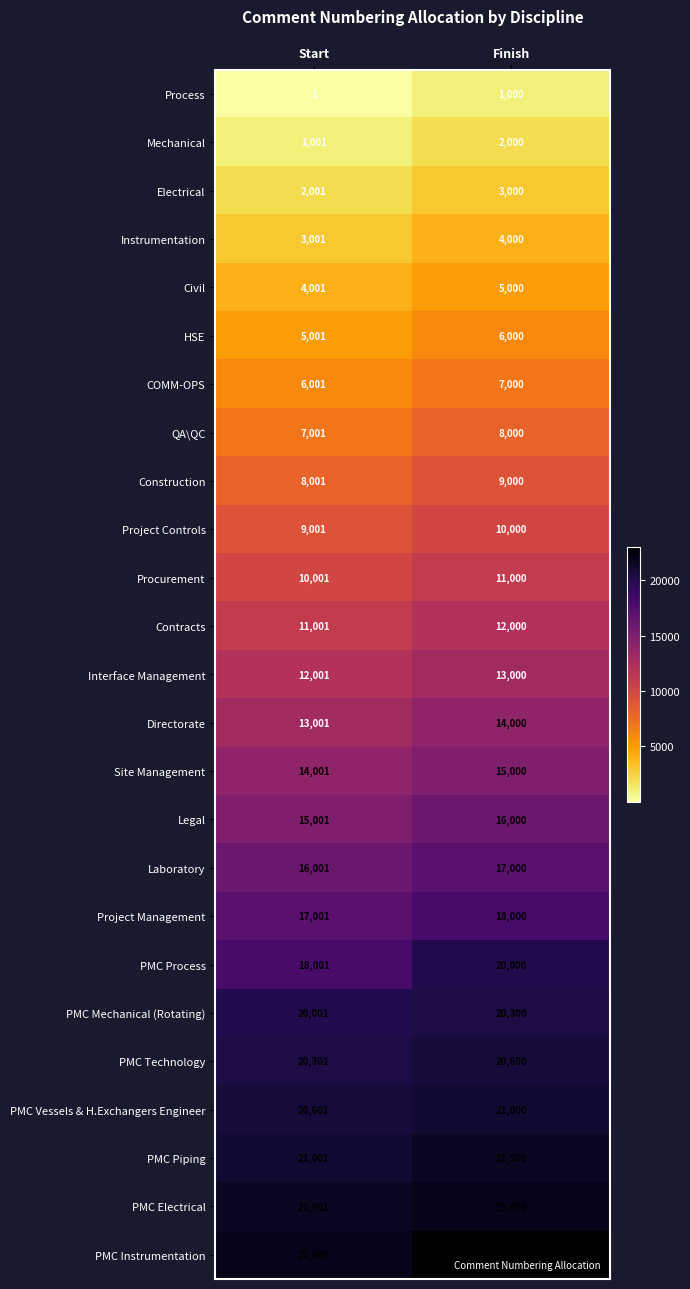

Is it true that COMM-OPS equals 4033 at Start?

False